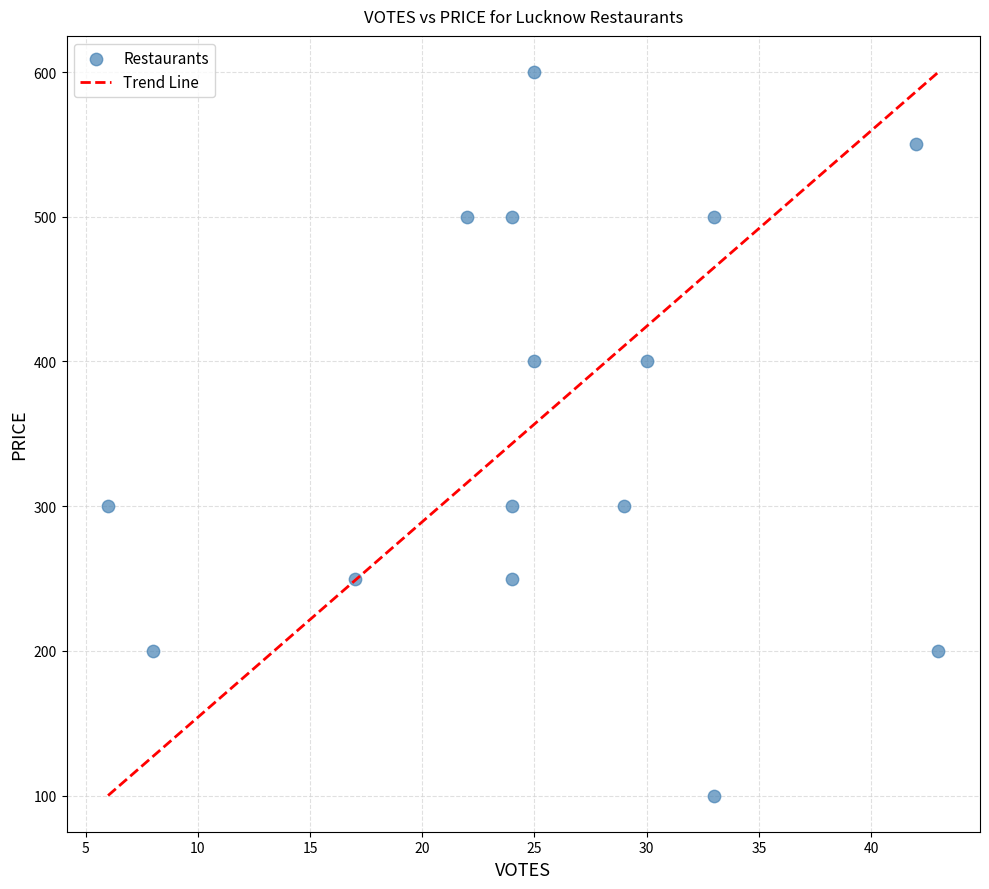

What is the range of X values (max minus min)?

37